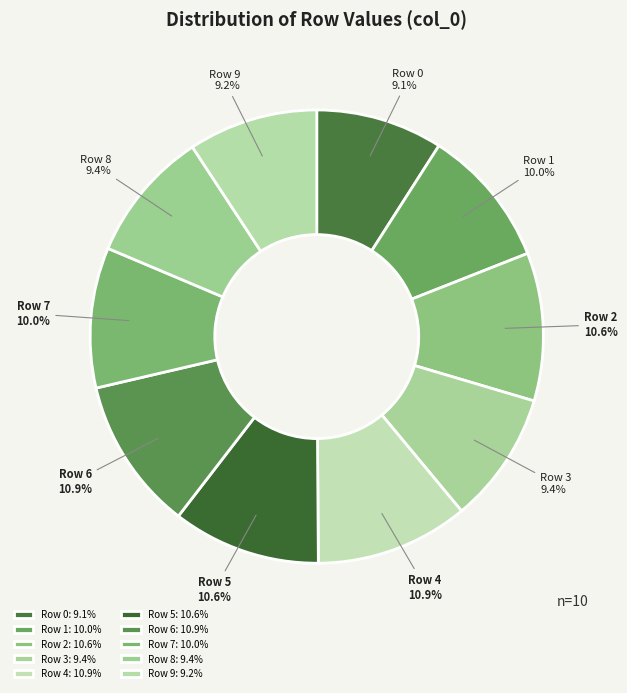

Does Row 0 represent more than half of the total?

No